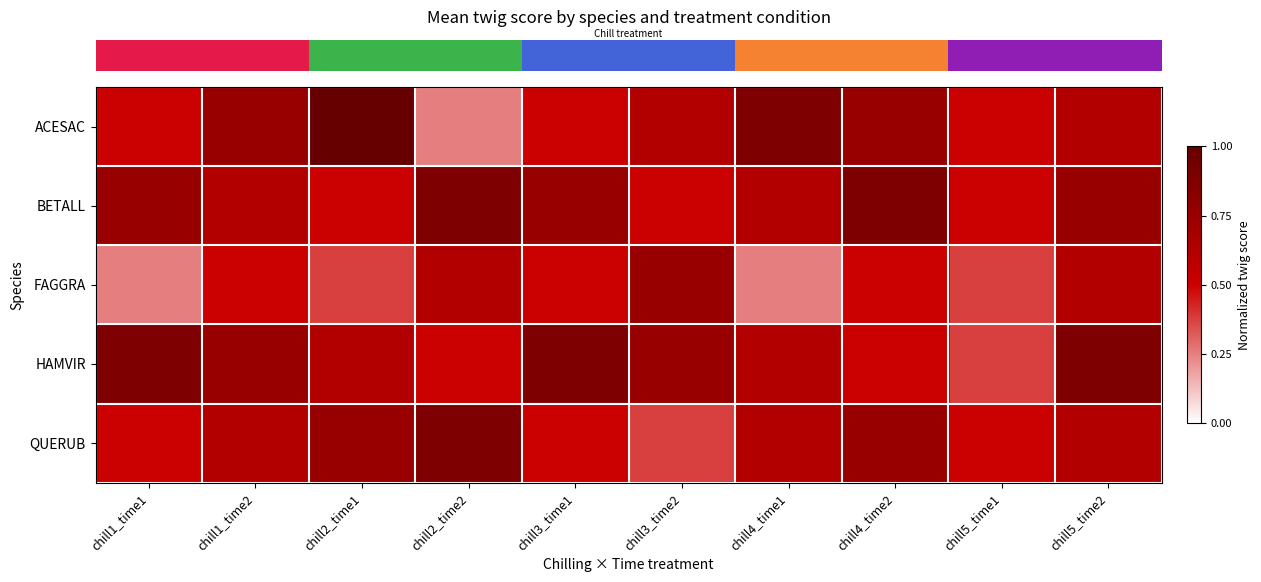

What is the greatest value displayed?

1.0